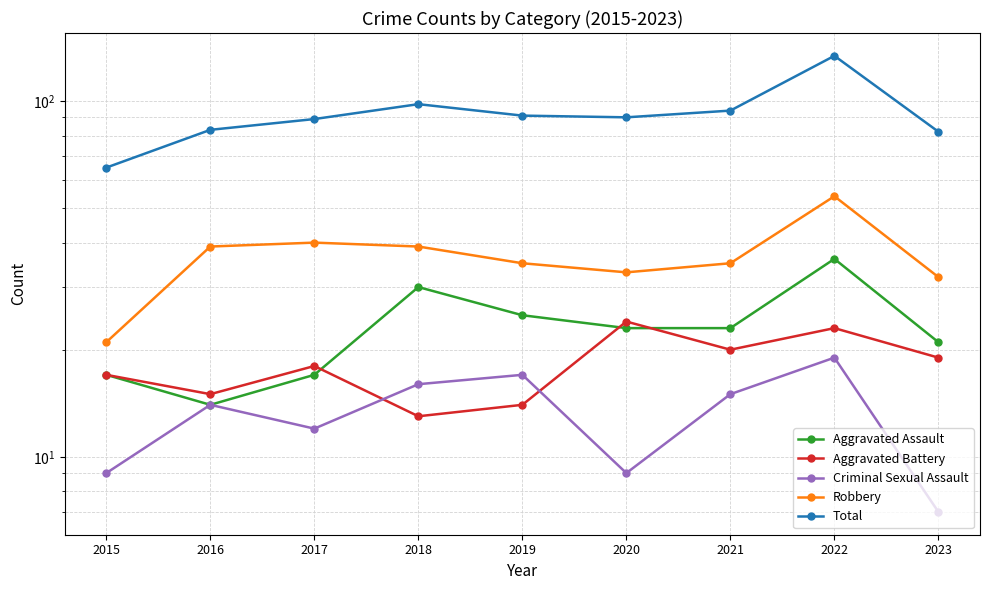

At which label does Aggravated Assault reach its peak?

2022